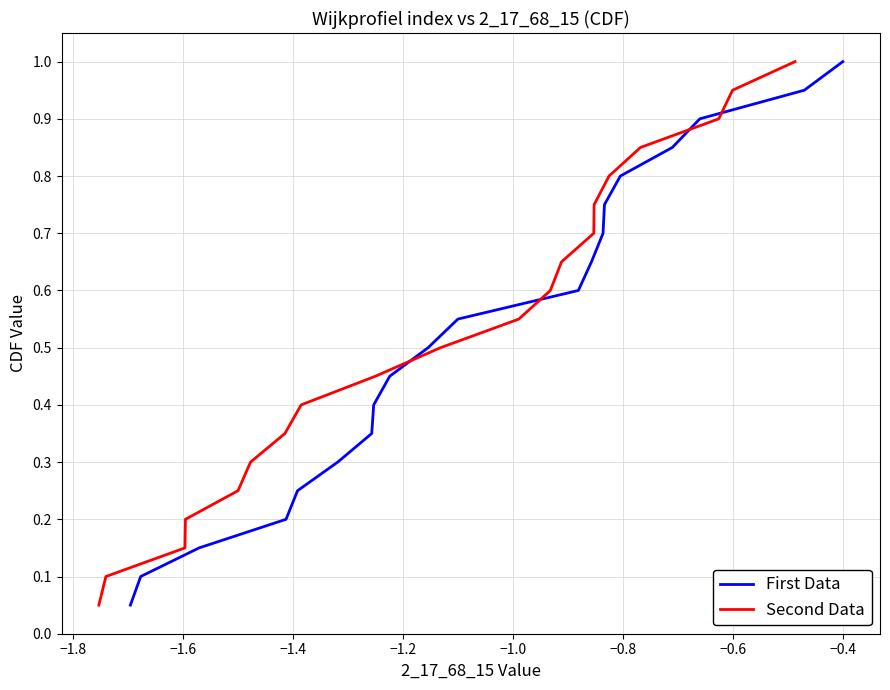

What is the highest value of the First Data series?

1.0